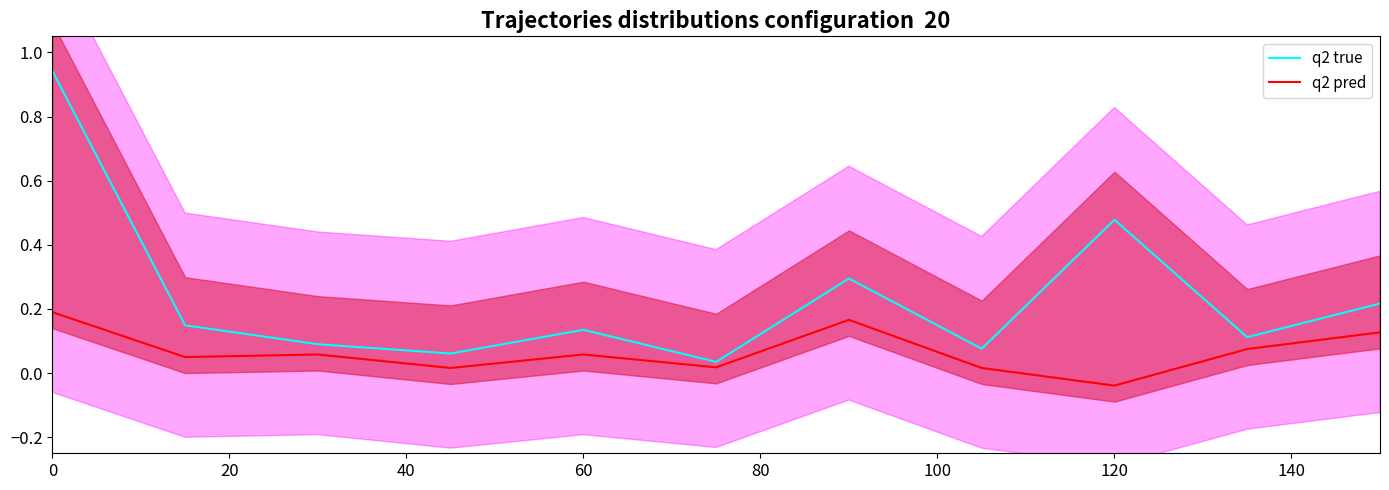

True or false: q2 pred and q2 true cross at least once.

False